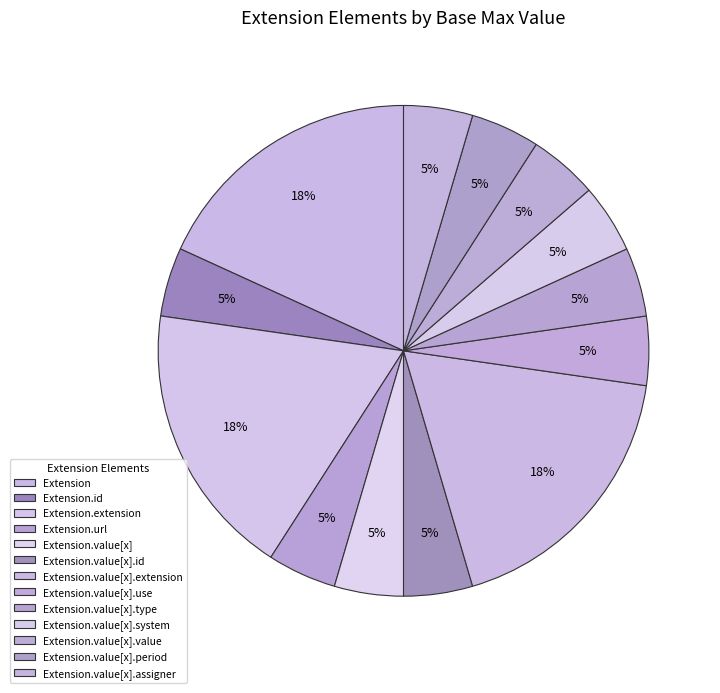

True or false: Extension.value[x].value accounts for 11% of the total.

False